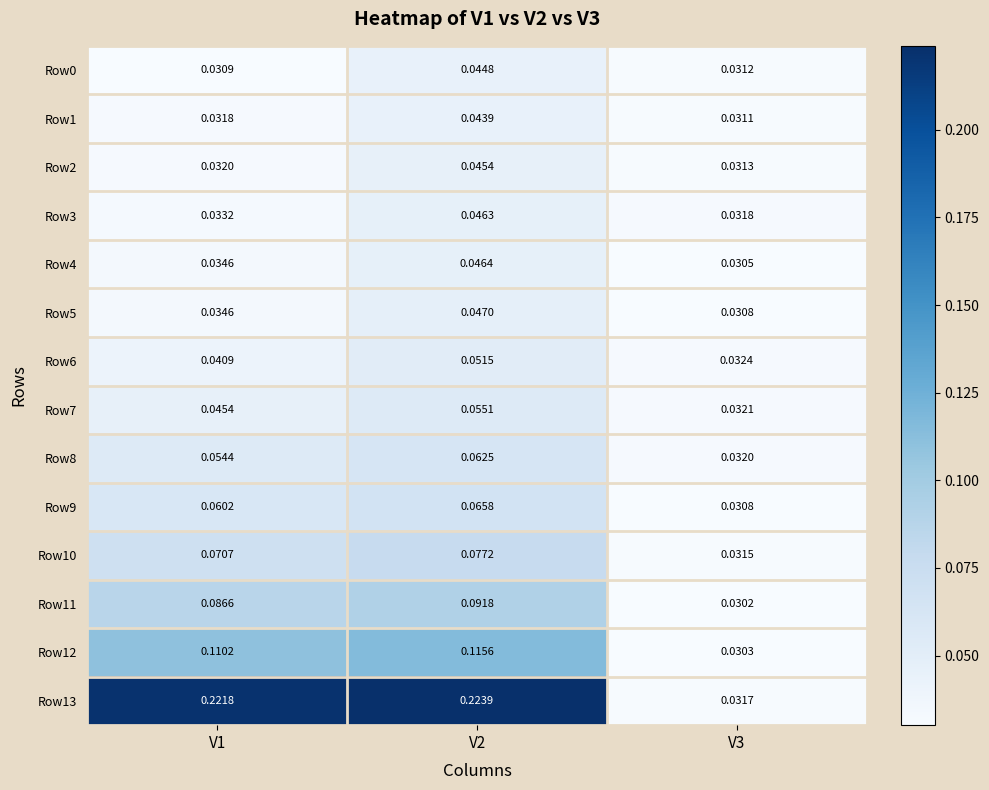

How many data points does each series have?

3